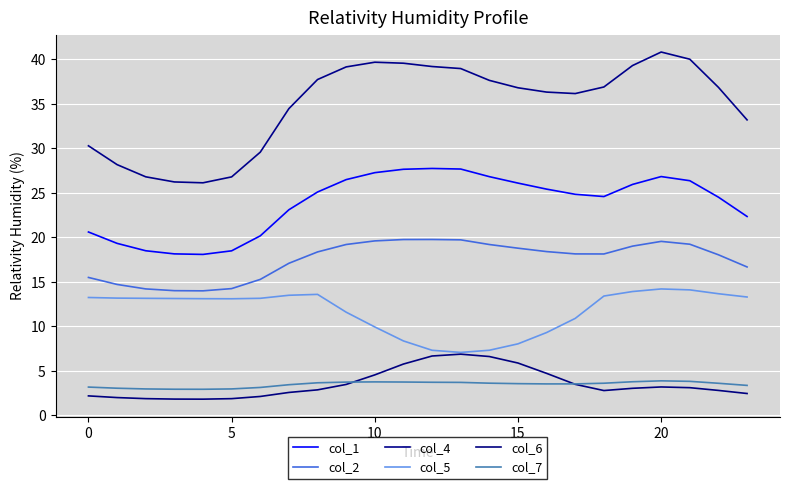

How many lines are shown in the chart?

6